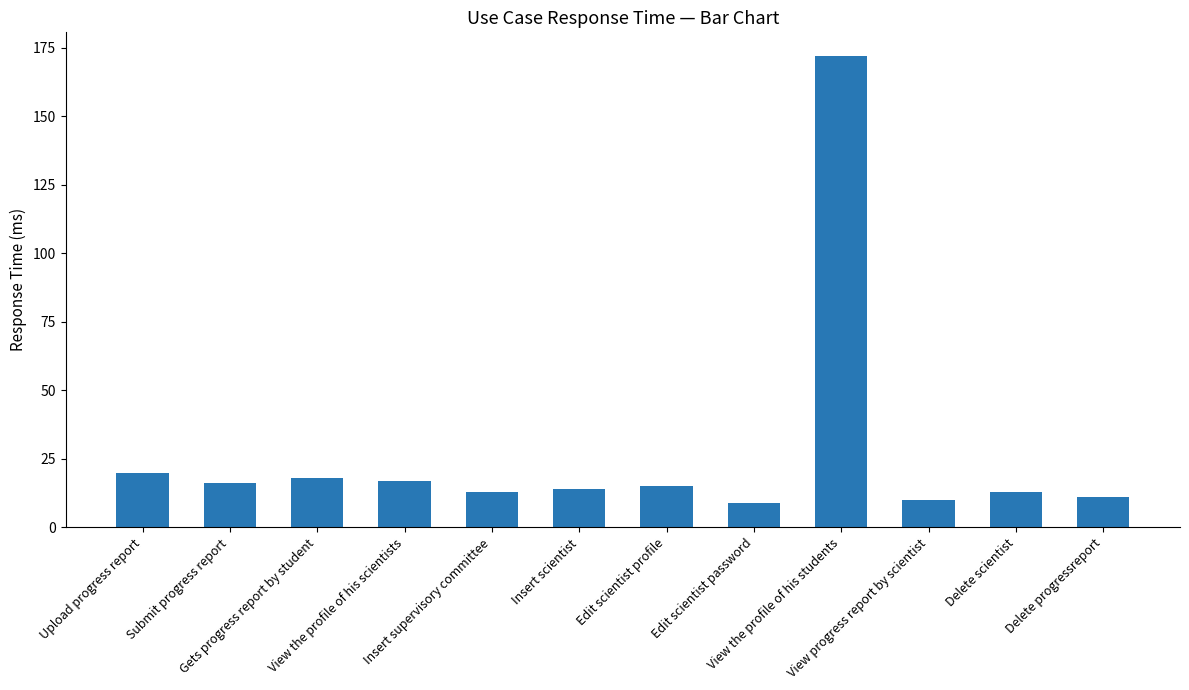

Reading left to right, what are all the values shown in this chart?

Upload progress report=20	Submit progress report=16	Gets progress report by student=18	View the profile of his scientists=17	Insert supervisory committee=13	Insert scientist=14	Edit scientist profile=15	Edit scientist password=9	View the profile of his students=172	View progress report by scientist=10	Delete scientist=13	Delete progressreport=11